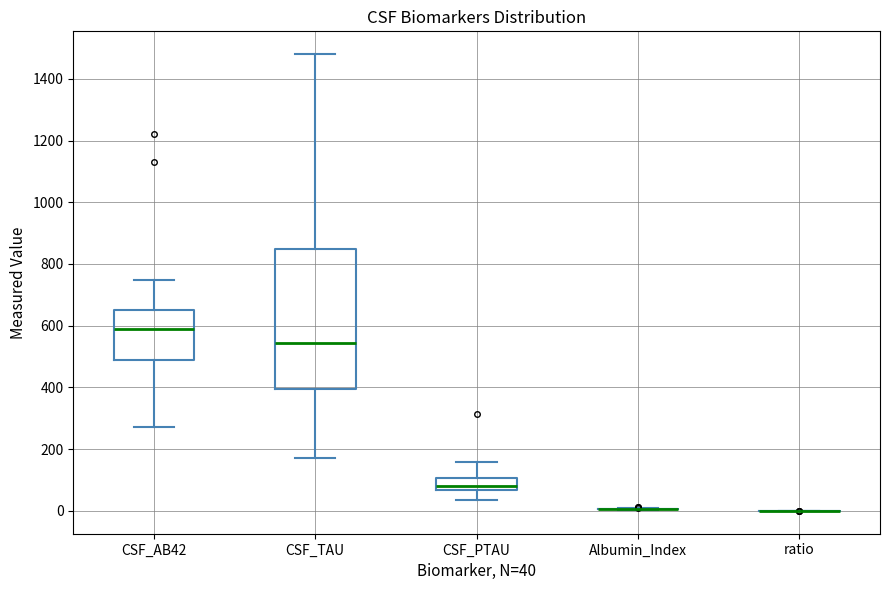

Reading left to right, transcribe this box plot: for each box, give where its median line is, the range the box spans, and where its two whiskers end, as read against the y-axis. The values are not printed on the chart, so give them approximately, as read against the axis.

CSF_AB42: median 580, box 480 to 660, whiskers 280 to 740
CSF_TAU: median 540, box 400 to 840, whiskers 180 to 1480
CSF_PTAU: median 80, box 60 to 100, whiskers 40 to 160
Albumin_Index: box collapsed to a line at 0, whiskers 0 to 0
ratio: box collapsed to a line at 0, whiskers 0 to 0